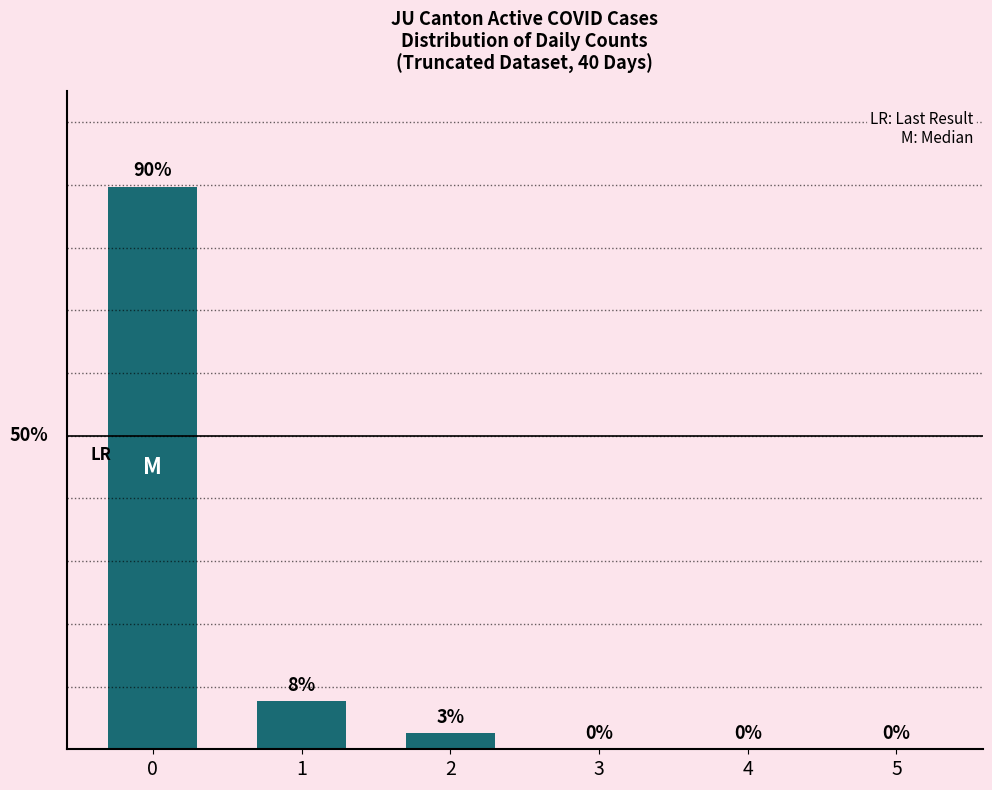

Are the bars horizontal?

No